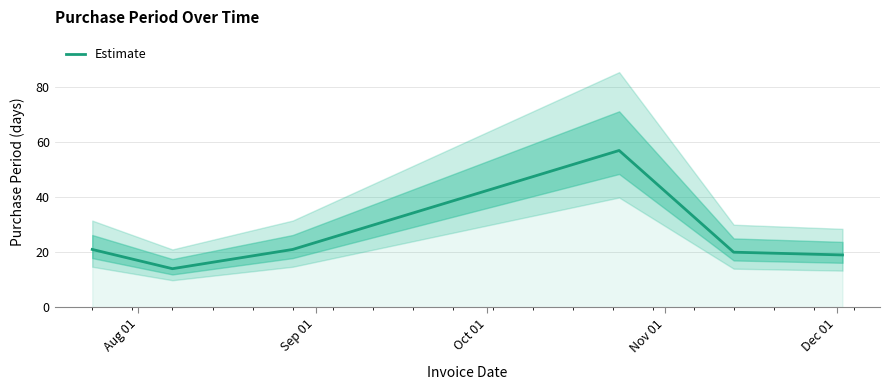

What is the maximum value for Estimate?

57